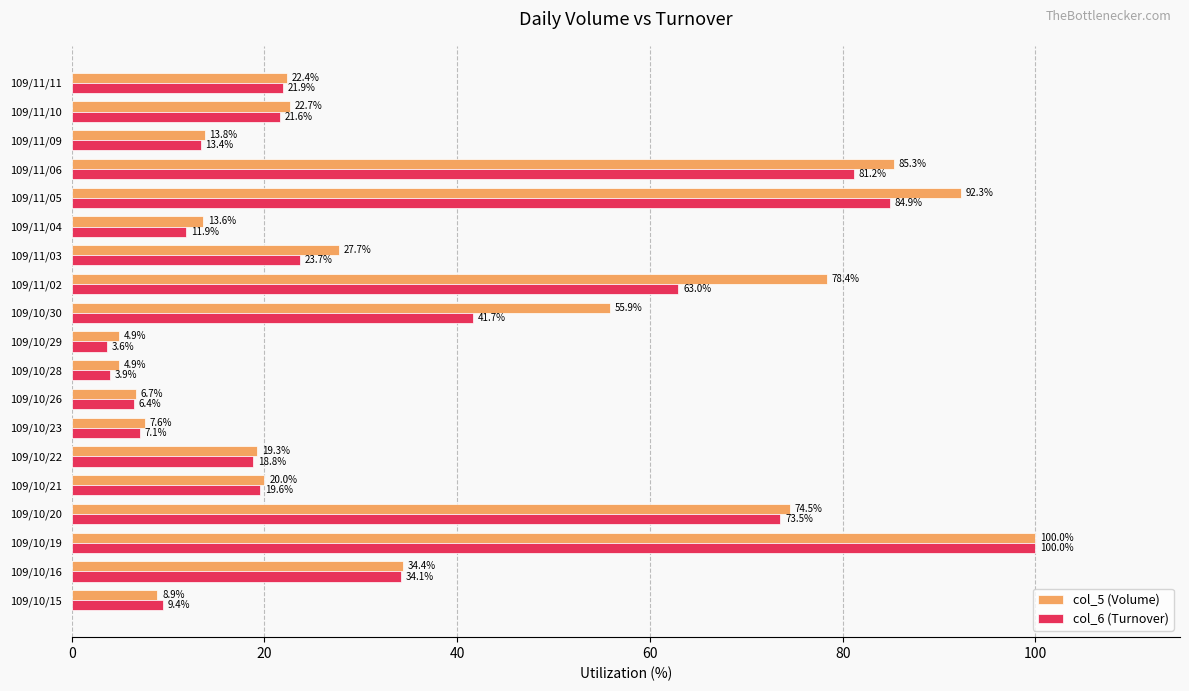

Rank the categories by col_6 (Turnover) value from highest to lowest.

109/10/19, 109/11/05, 109/11/06, 109/10/20, 109/11/02, 109/10/30, 109/10/16, 109/11/03, 109/11/11, 109/11/10, 109/10/21, 109/10/22, 109/11/09, 109/11/04, 109/10/15, 109/10/23, 109/10/26, 109/10/28, 109/10/29